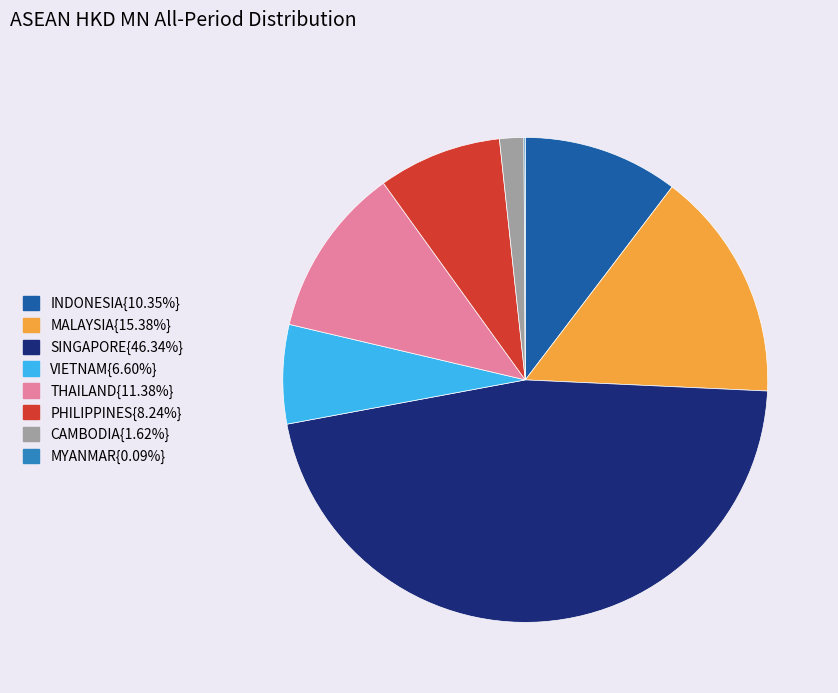

Is there a majority slice in this chart?

No